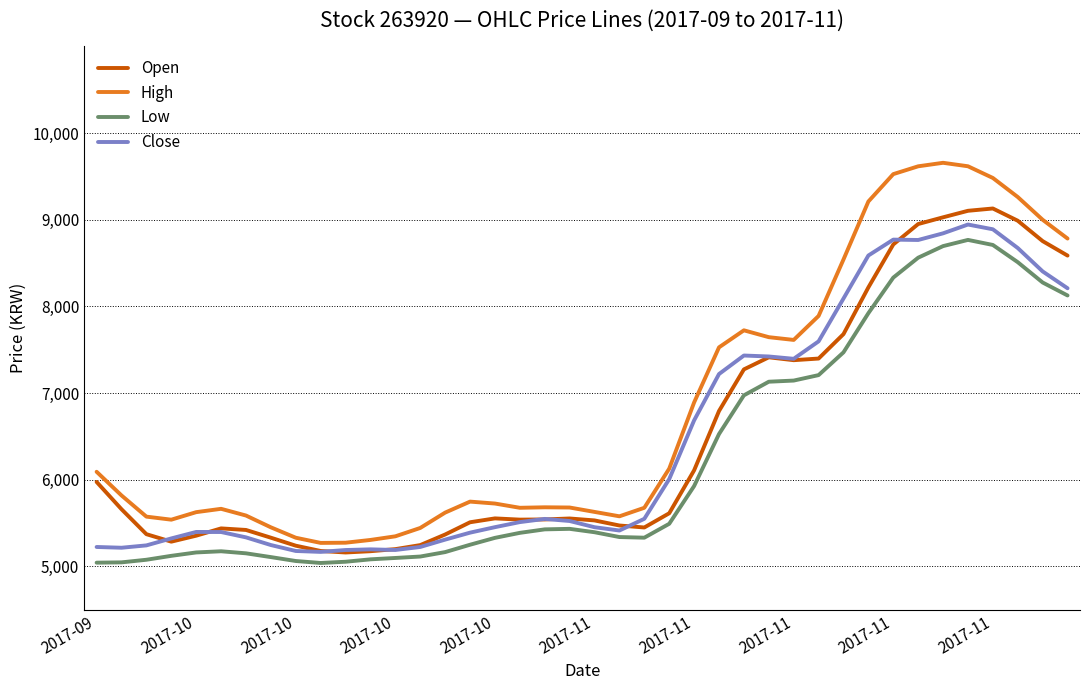

True or false: High and Close cross at least once.

False